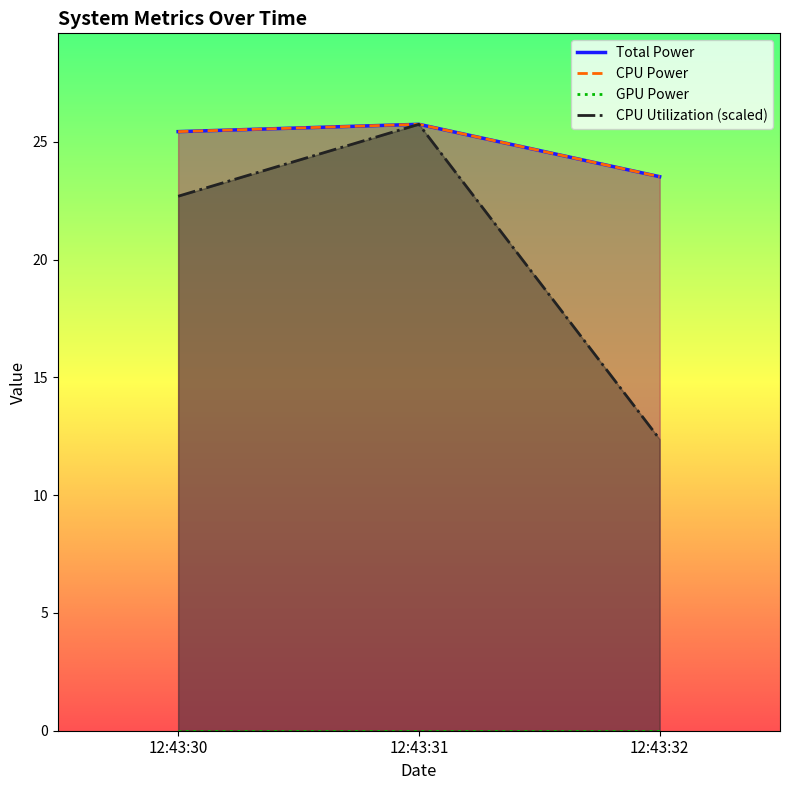

Read the CPU Utilization (scaled) value at 12:43:30.

22.7